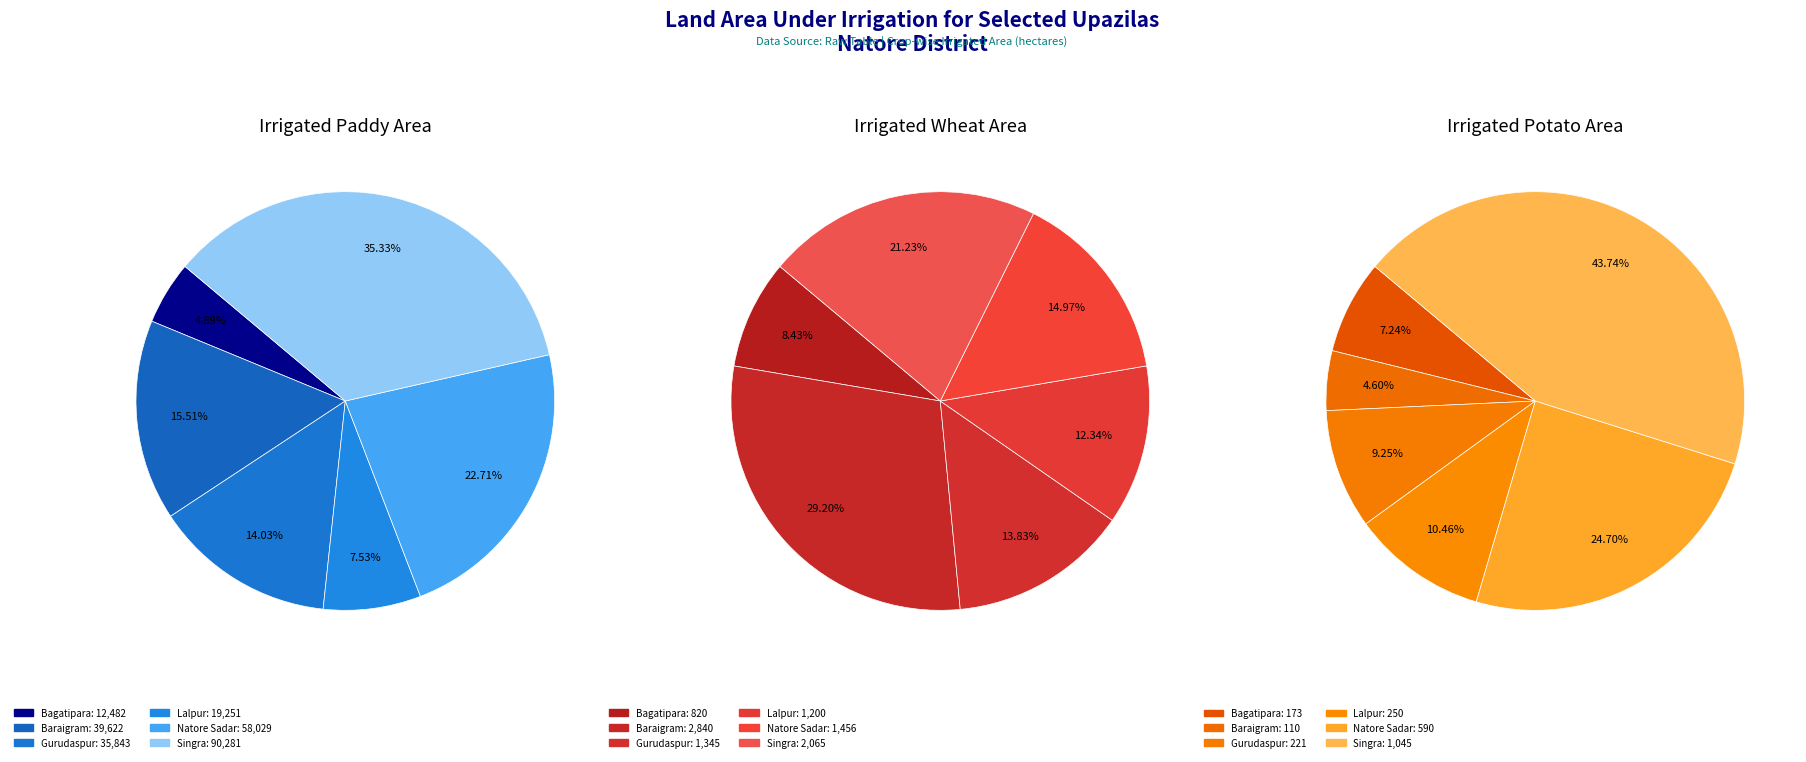

What percentage is the Natore Sadar slice, to the nearest percent?

23%